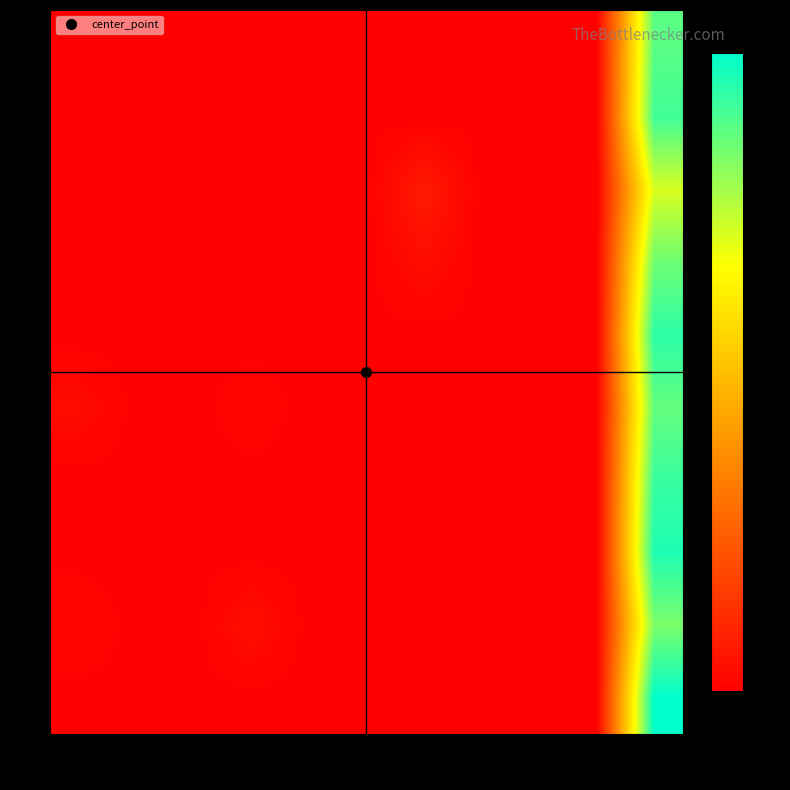

At 4, list the series in order from largest to smallest.

0, 1, 2, 3, 4, 5, 6, 7, 8, 9